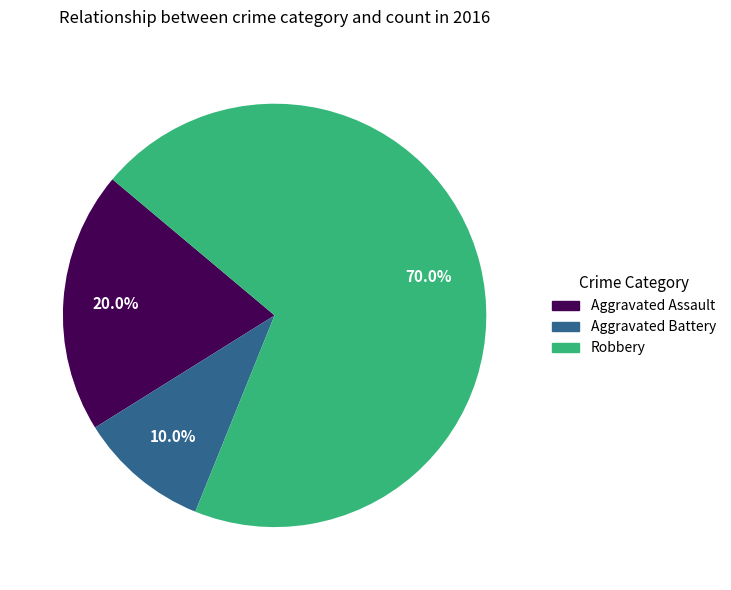

To the nearest percent, what is the combined percentage of Aggravated Assault and Aggravated Battery?

30%